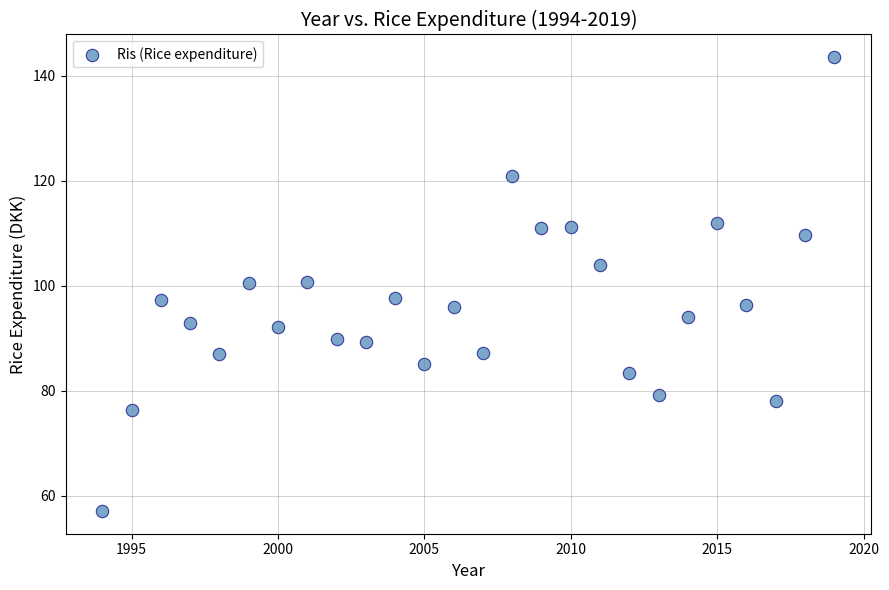

What is the range of Y values (max minus min)?

86.5